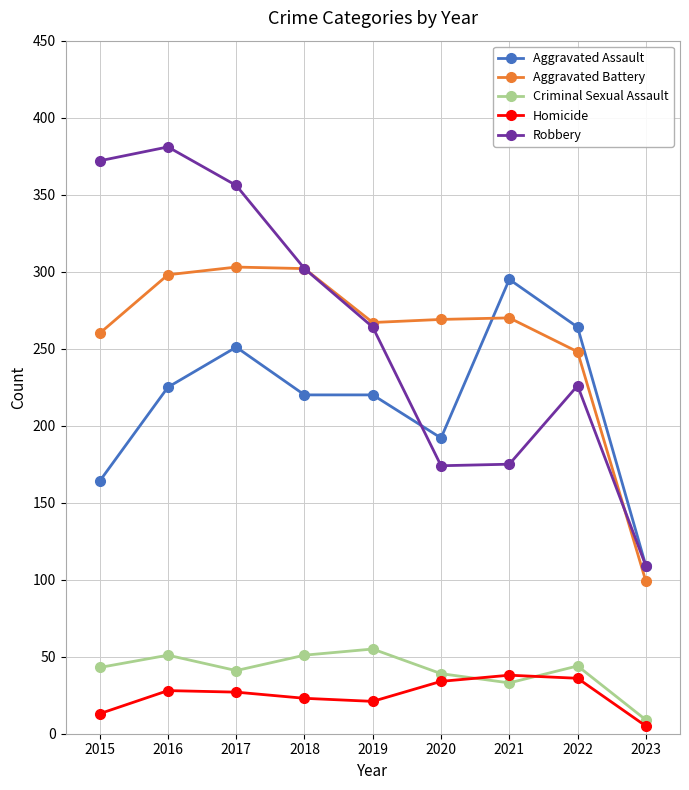

Where is the first local maximum for Aggravated Assault?

2017